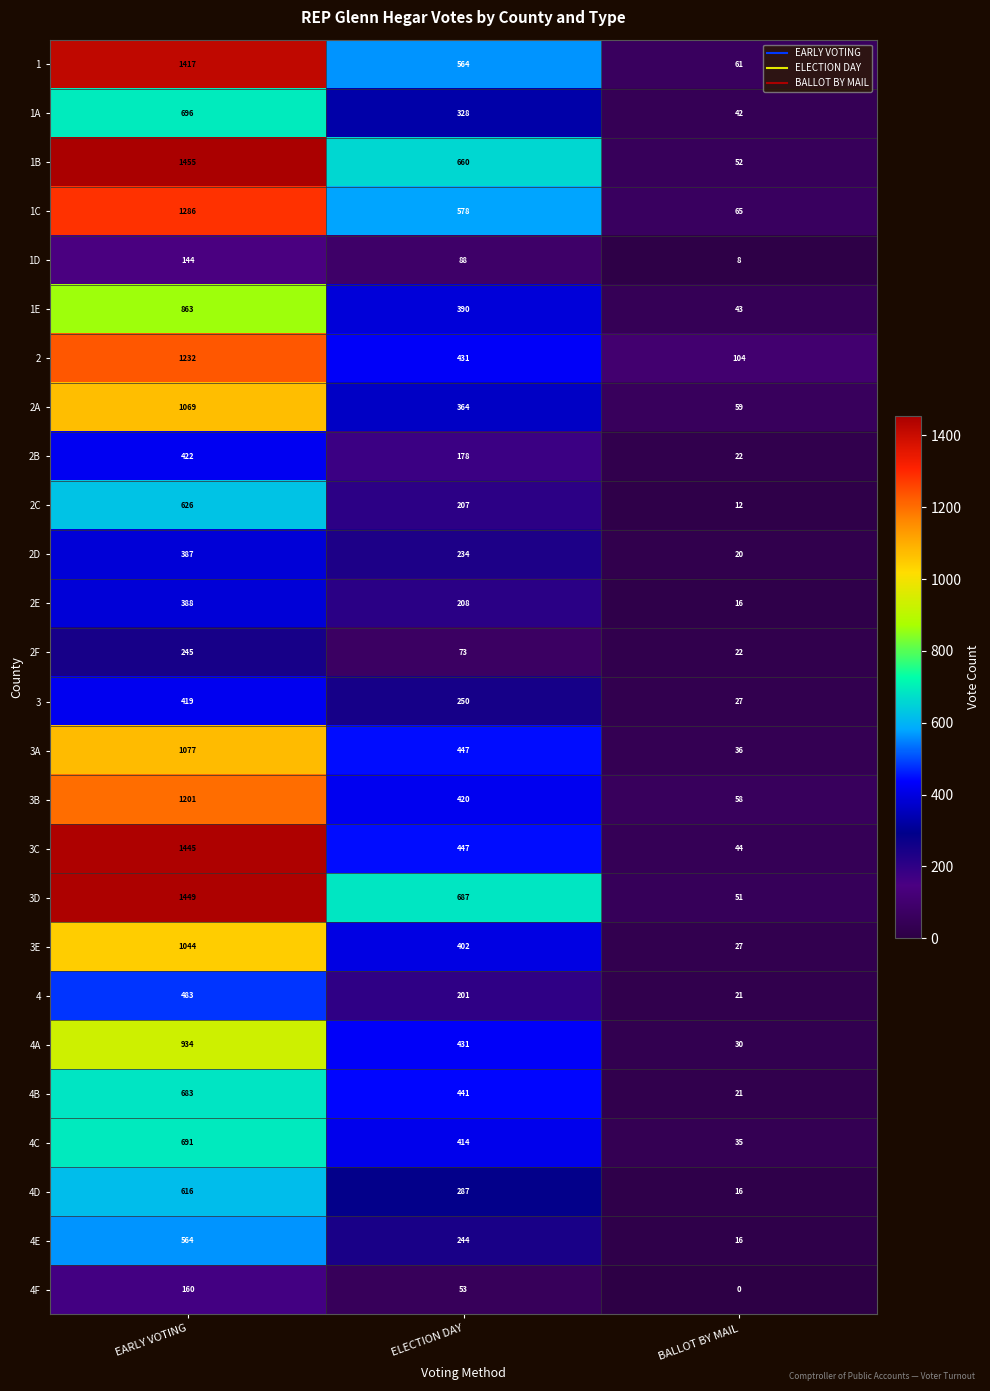

At EARLY VOTING, list the series in order from smallest to largest.

1D, 4F, 2F, 2D, 2E, 3, 2B, 4, 4E, 4D, 2C, 4B, 4C, 1A, 1E, 4A, 3E, 2A, 3A, 3B, 2, 1C, 1, 3C, 3D, 1B